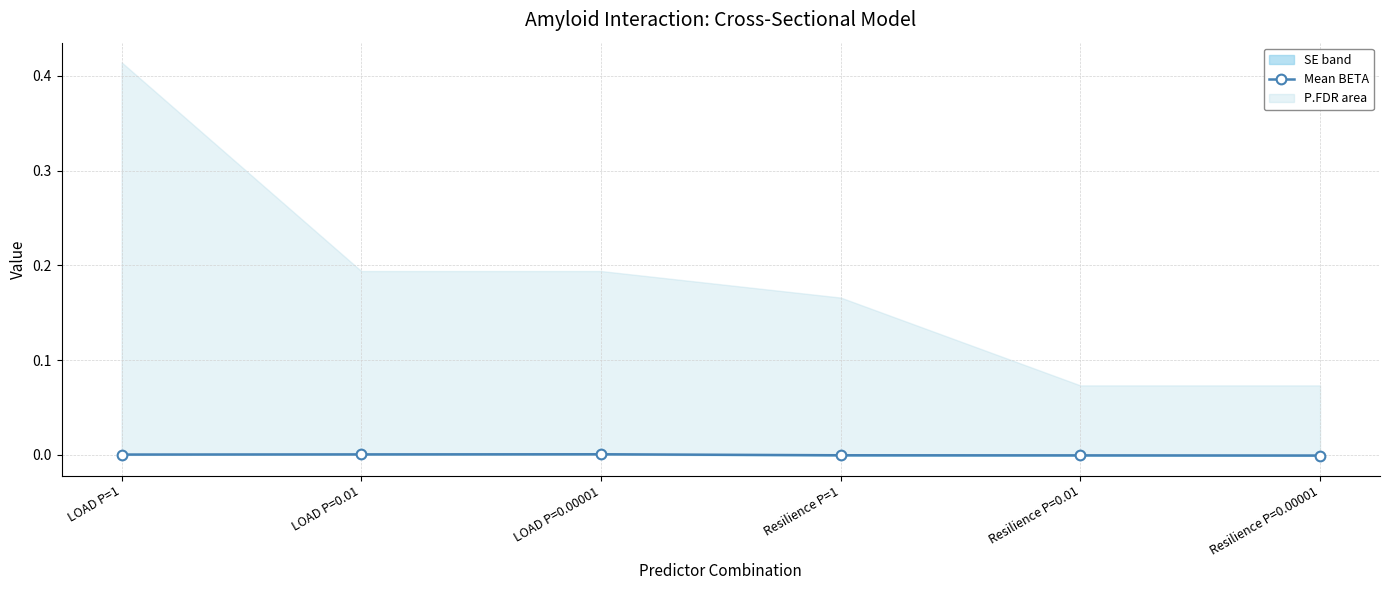

Which label corresponds to the largest value in the chart?

LOAD P=0.00001